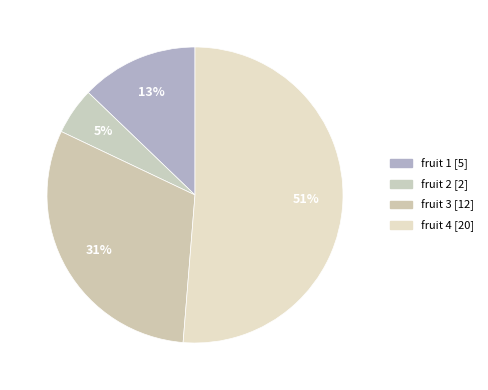

Rank the categories by value from lowest to highest.

fruit 2, fruit 1, fruit 3, fruit 4